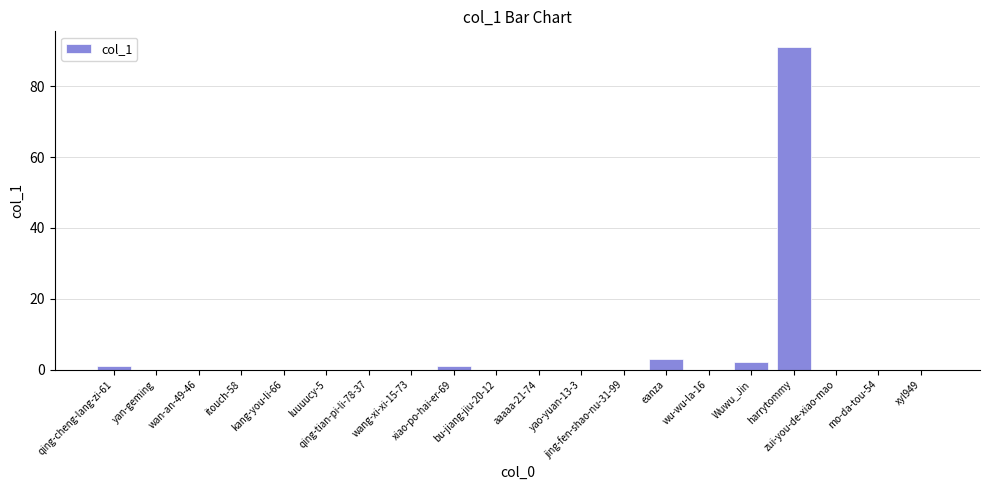

How many data points does each series have?

20